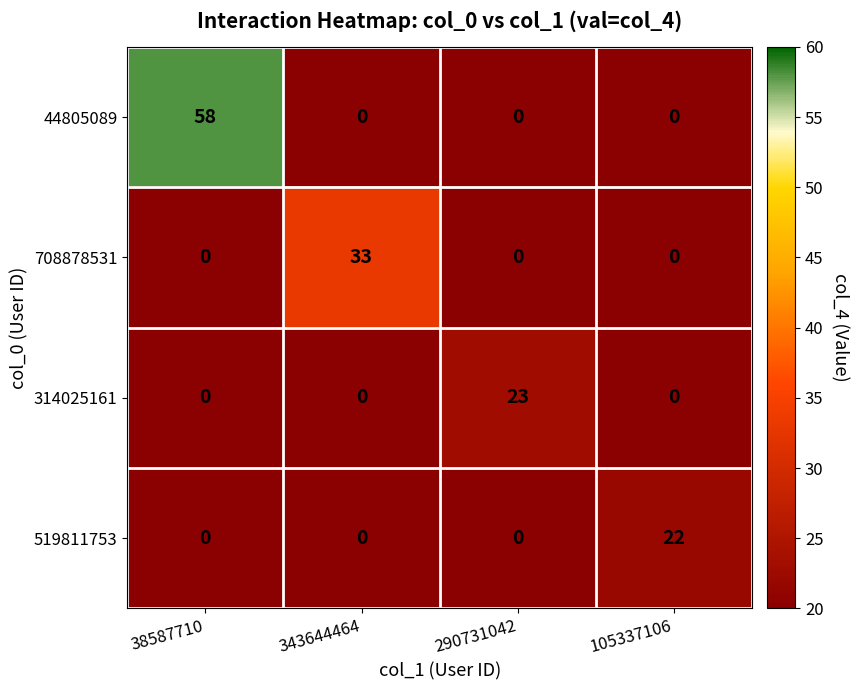

At how many categories does at least one series exceed 9?

4